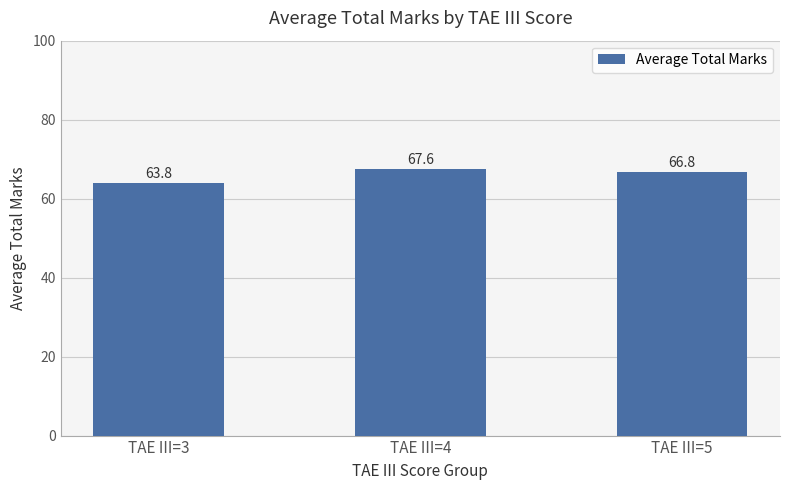

Which label corresponds to the largest value in the chart?

TAE III=4